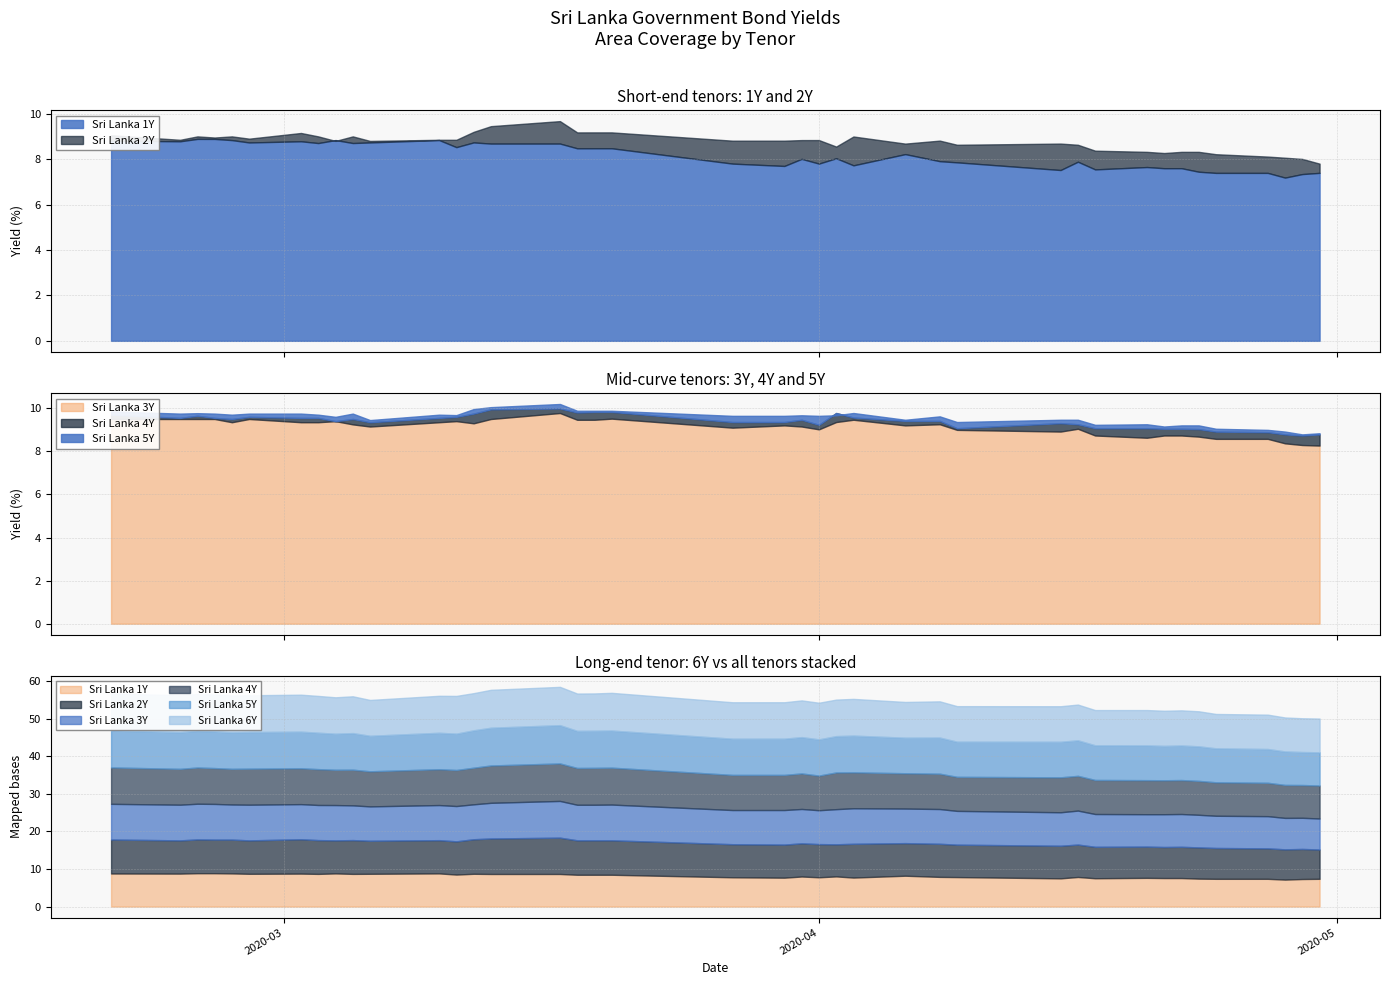

Is the value of Sri Lanka 1Y at 11 greater than the value of Sri Lanka 4Y at 39?

Yes